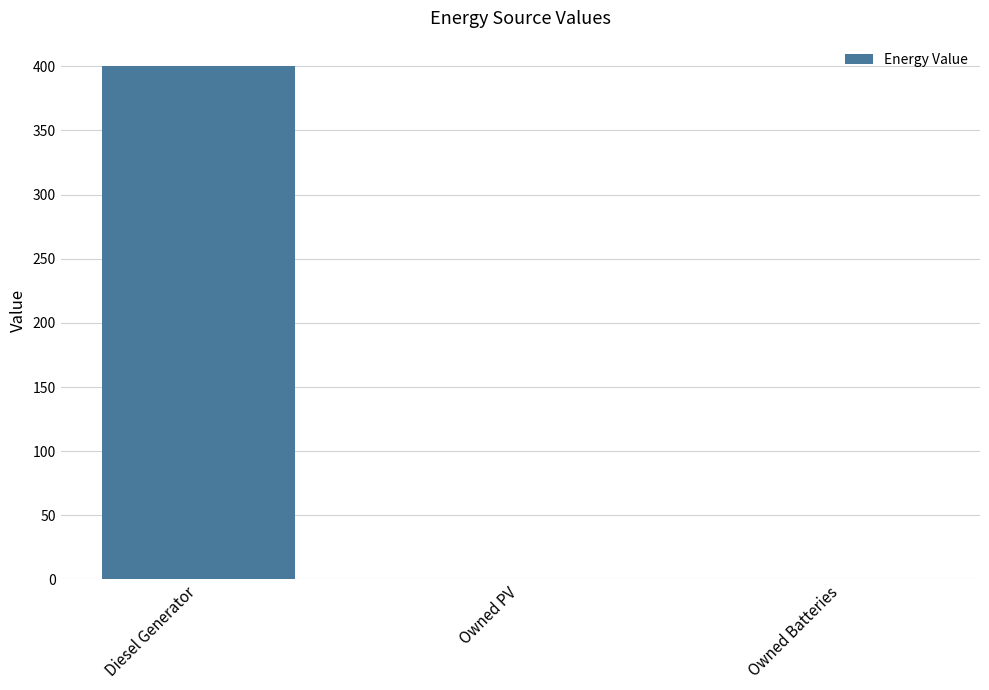

Count the values in the range 0 to 400.

3